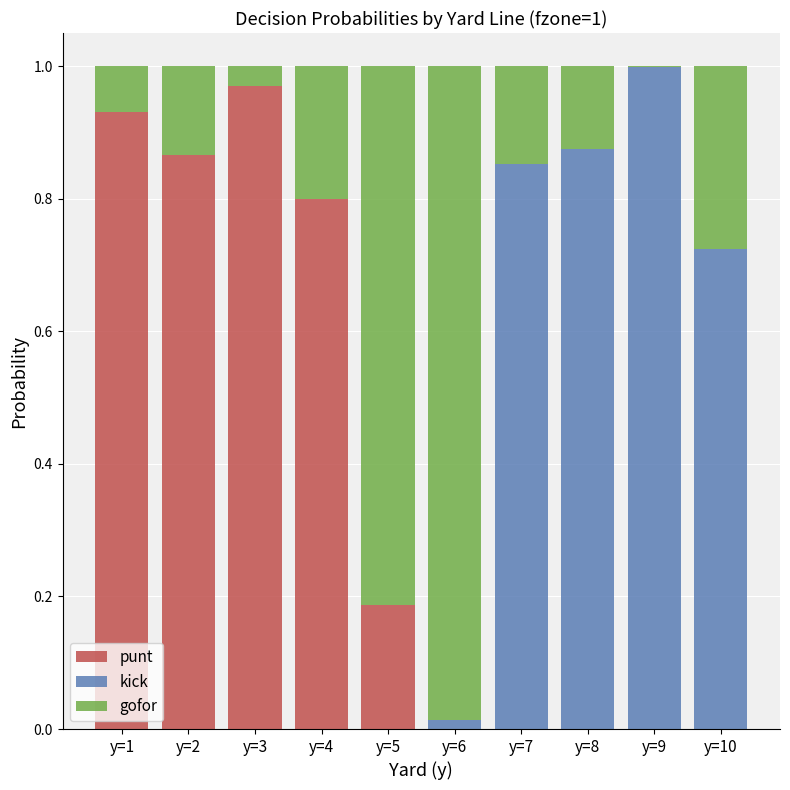

Is it true that punt equals 1.3 at y=1?

False